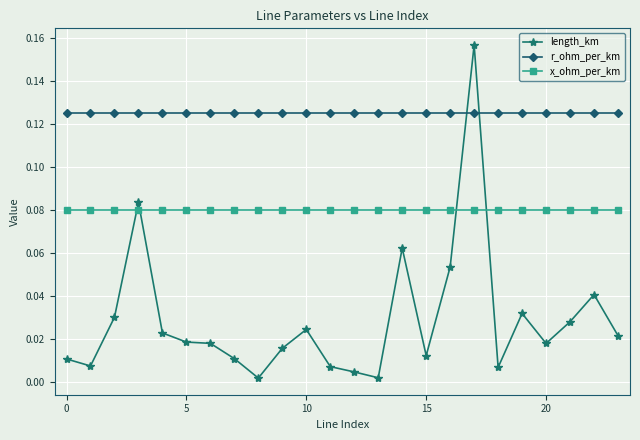

Which series has the largest range (max minus min)?

length_km